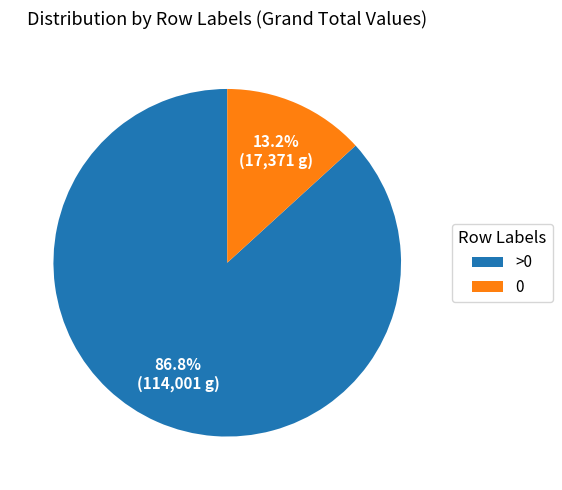

Do >0 and 0 together represent more than half of the pie?

Yes